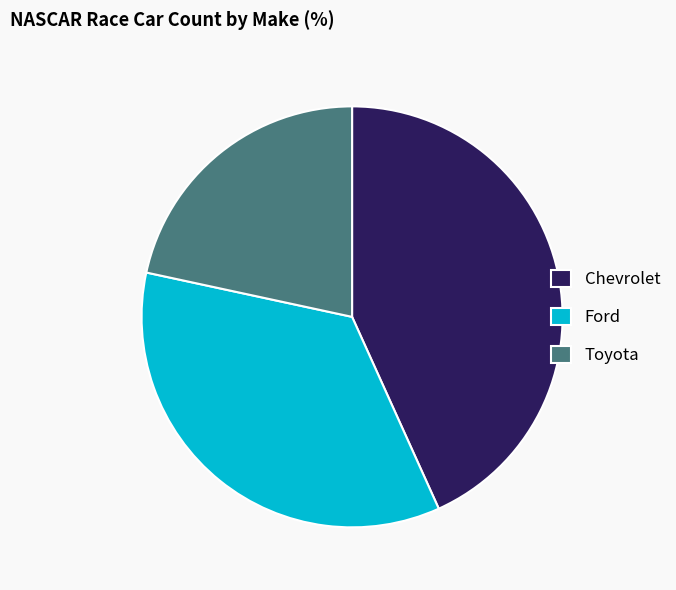

Does Ford account for over 50% of the chart?

No